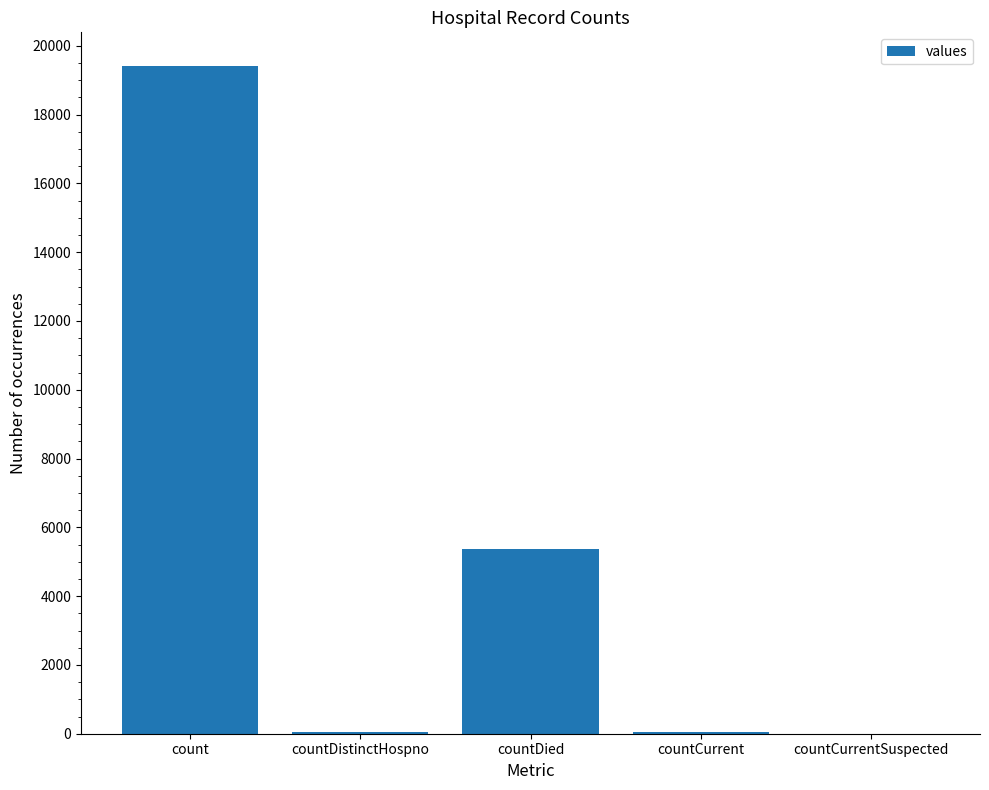

Is it true that the value at countDied is 5357?

True